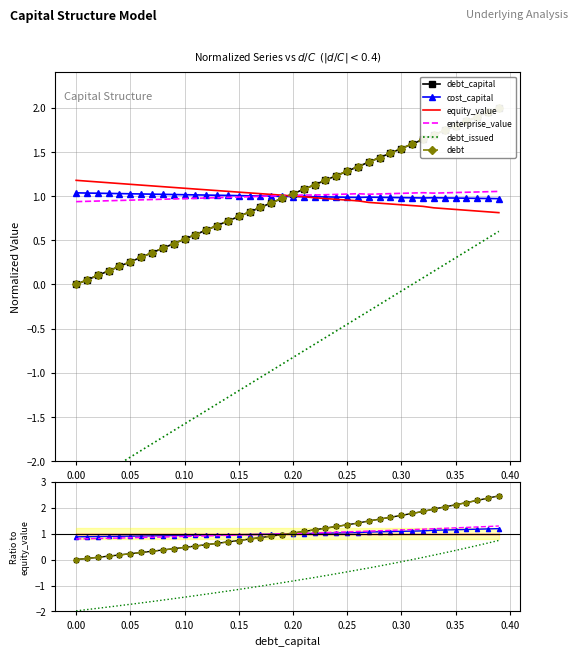

Reading left to right, list all the values displayed in this chart.

debt_capital: 0.0	0.0	0.1	0.1	0.2	0.2	0.3	0.3	0.4	0.4	0.5	0.5	0.6	0.6	0.7	0.7	0.8	0.8	0.9	1.0	1.0	1.1	1.2	1.2	1.3	1.3	1.4	1.5	1.6	1.6	1.7	1.8	1.9	2.0	2.0	2.1	2.2	2.3	2.4	2.5
cost_capital: 0.9	0.9	0.9	0.9	0.9	0.9	0.9	0.9	0.9	0.9	0.9	0.9	0.9	1.0	1.0	1.0	1.0	1.0	1.0	1.0	1.0	1.0	1.0	1.0	1.0	1.0	1.0	1.1	1.1	1.1	1.1	1.1	1.1	1.1	1.1	1.2	1.2	1.2	1.2	1.2
equity_value: 1.0	1.0	1.0	1.0	1.0	1.0	1.0	1.0	1.0	1.0	1.0	1.0	1.0	1.0	1.0	1.0	1.0	1.0	1.0	1.0	1.0	1.0	1.0	1.0	1.0	1.0	1.0	1.0	1.0	1.0	1.0	1.0	1.0	1.0	1.0	1.0	1.0	1.0	1.0	1.0
enterprise_value: 0.8	0.8	0.8	0.8	0.8	0.8	0.9	0.9	0.9	0.9	0.9	0.9	0.9	0.9	0.9	0.9	1.0	1.0	1.0	1.0	1.0	1.0	1.0	1.0	1.1	1.1	1.1	1.1	1.1	1.1	1.1	1.2	1.2	1.2	1.2	1.2	1.2	1.3	1.3	1.3
debt_issued: -2.0	-1.9	-1.9	-1.8	-1.8	-1.7	-1.7	-1.6	-1.6	-1.5	-1.5	-1.4	-1.3	-1.3	-1.2	-1.2	-1.1	-1.0	-1.0	-0.9	-0.8	-0.8	-0.7	-0.6	-0.5	-0.5	-0.4	-0.3	-0.2	-0.2	-0.1	-0.0	0.1	0.2	0.3	0.4	0.4	0.5	0.6	0.7
debt: 0.0	0.0	0.1	0.1	0.2	0.2	0.3	0.3	0.4	0.4	0.5	0.5	0.6	0.6	0.7	0.7	0.8	0.8	0.9	1.0	1.0	1.1	1.2	1.2	1.3	1.3	1.4	1.5	1.6	1.6	1.7	1.8	1.9	2.0	2.0	2.1	2.2	2.3	2.4	2.5